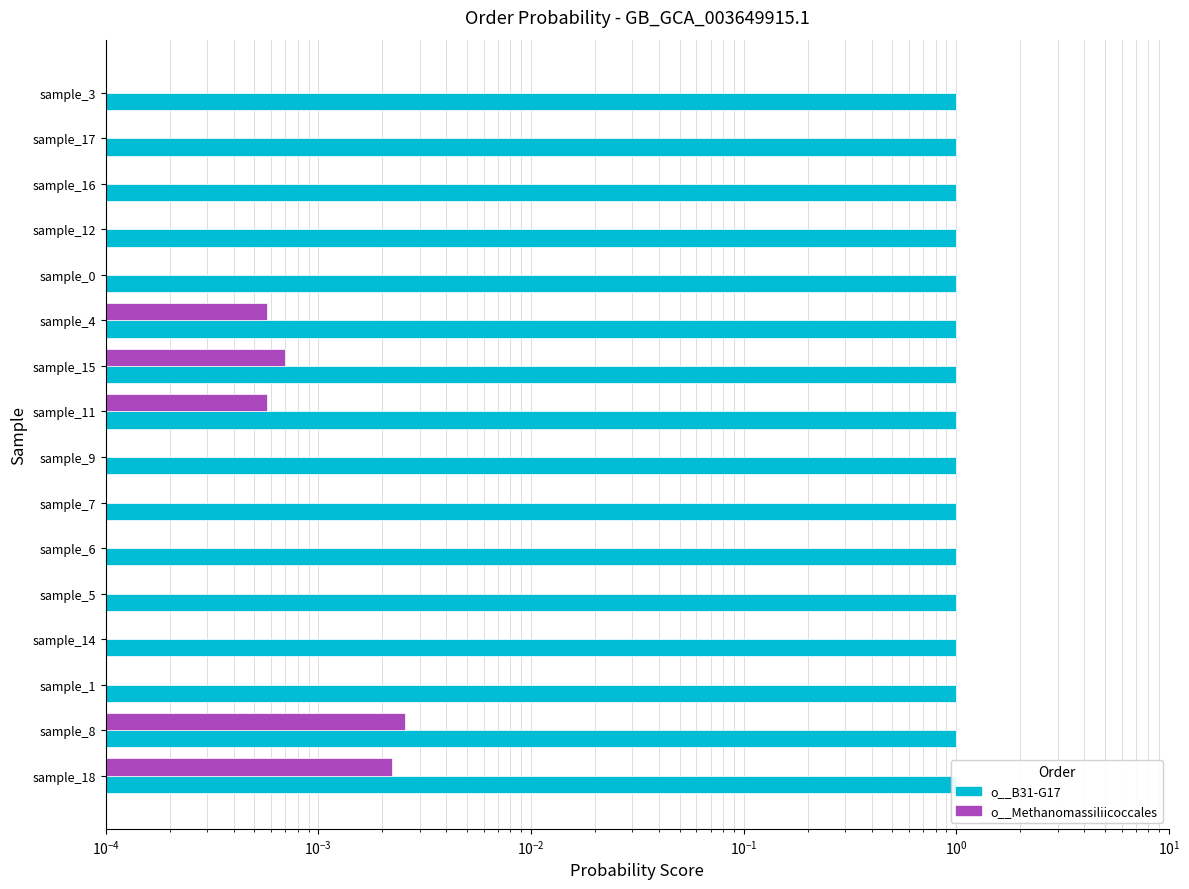

True or false: o__B31-G17 has a value of 1.0 at sample_16.

True